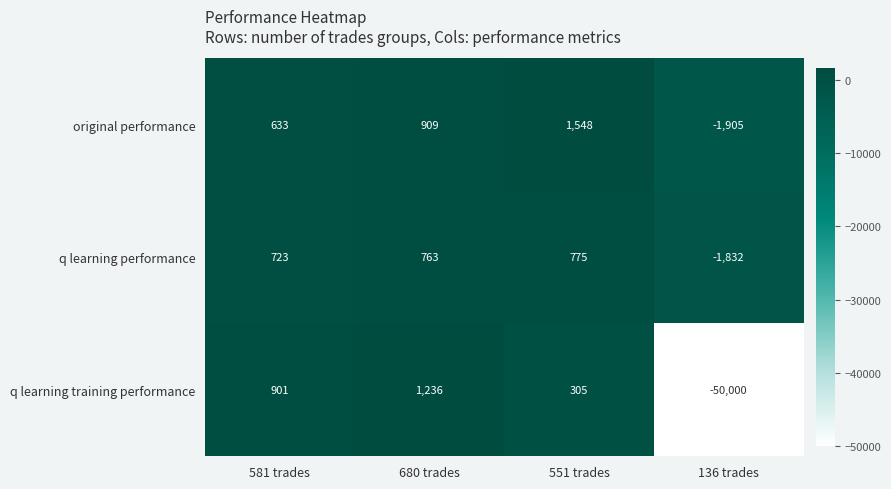

Which series changed the most between 581 trades and 551 trades?

original performance